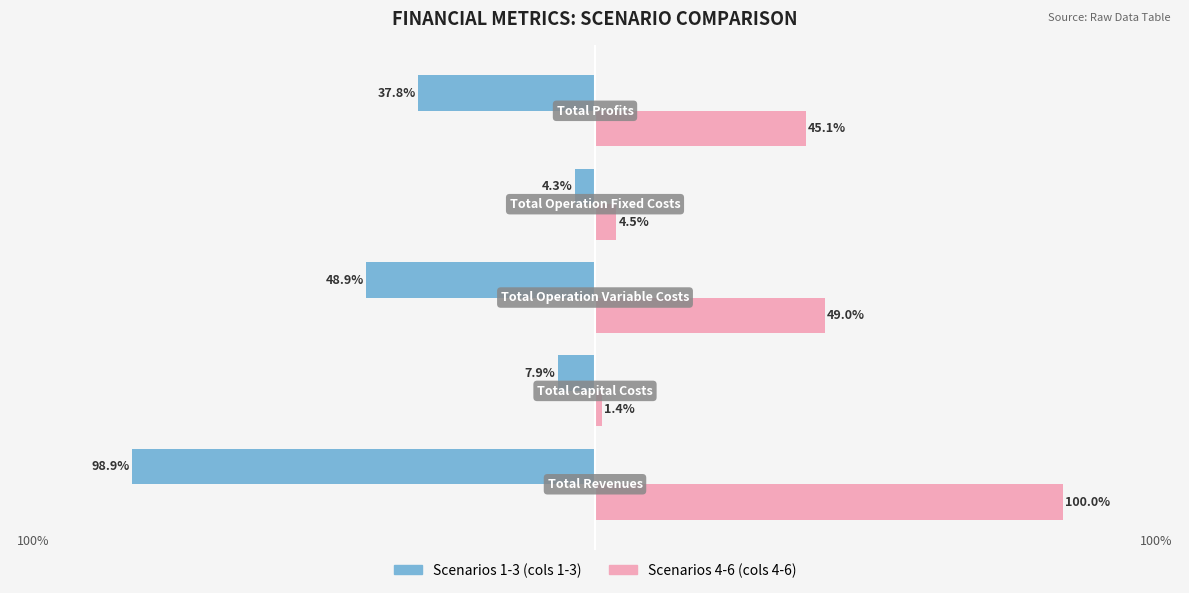

Does the chart contain stacked bars?

No